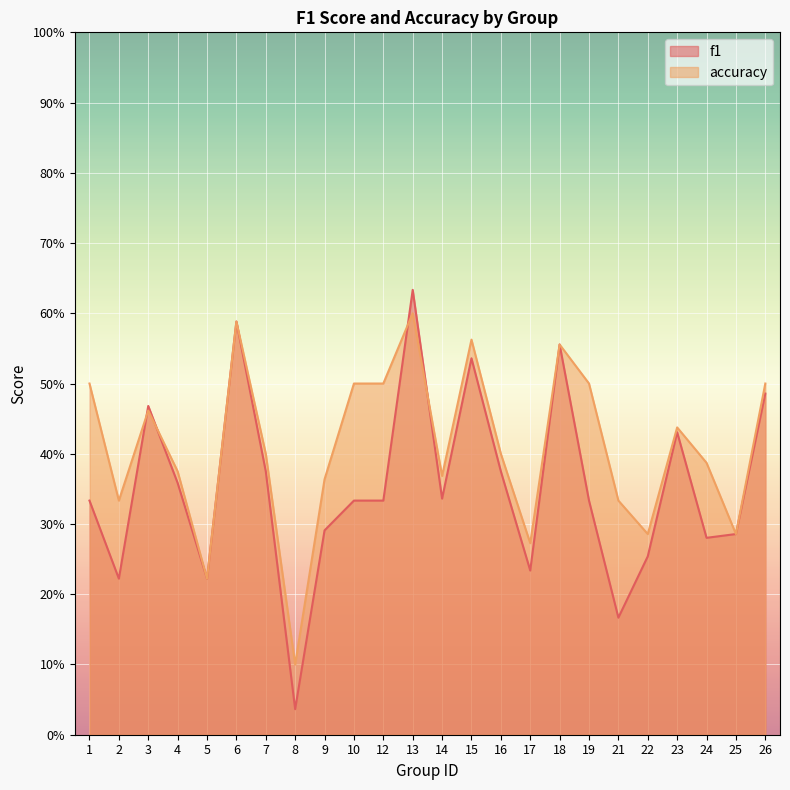

In f1, how many points are lower than both neighbors (excluding endpoints)?

7